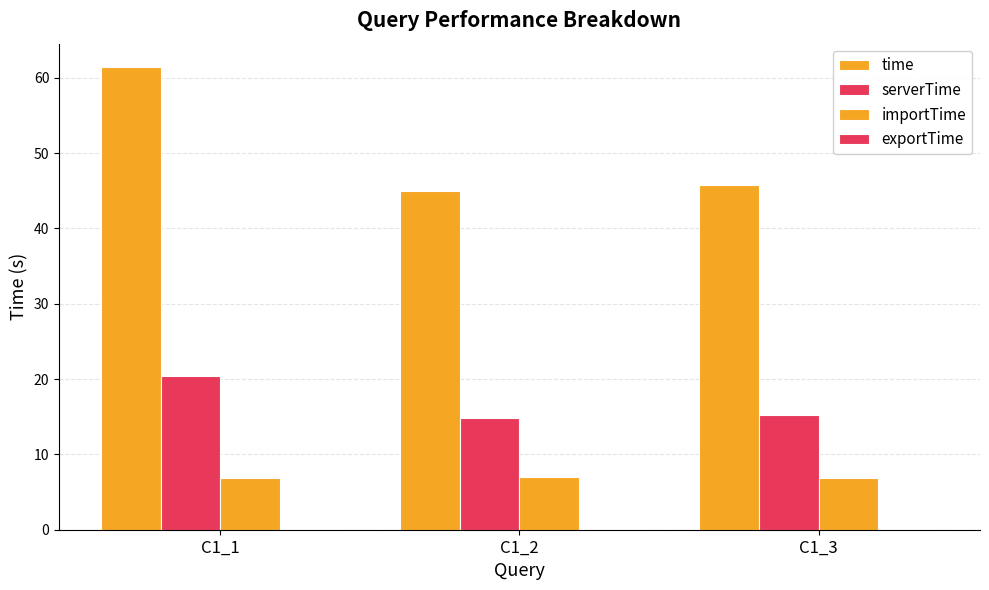

How many groups of bars are there?

3